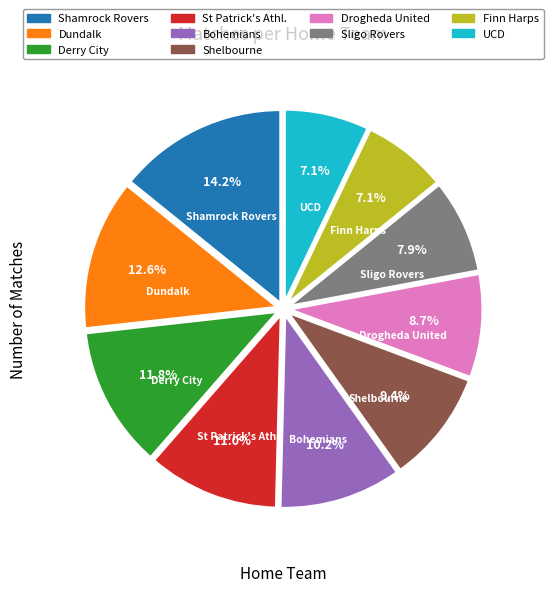

True or false: Derry City accounts for 22% of the total.

False